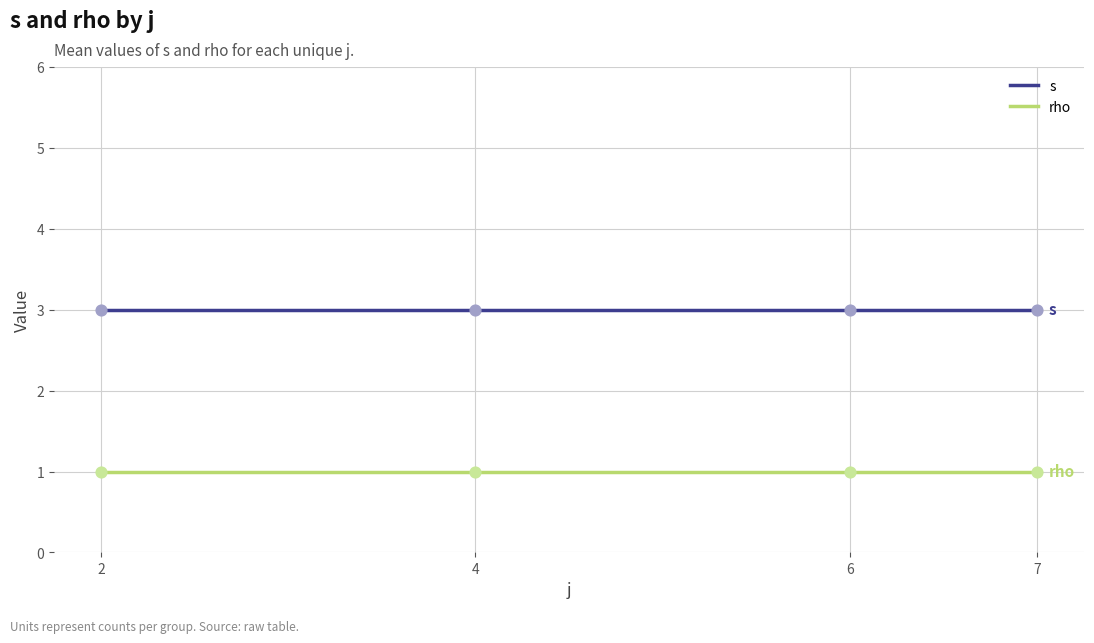

What are all the series names shown in the legend?

s, rho